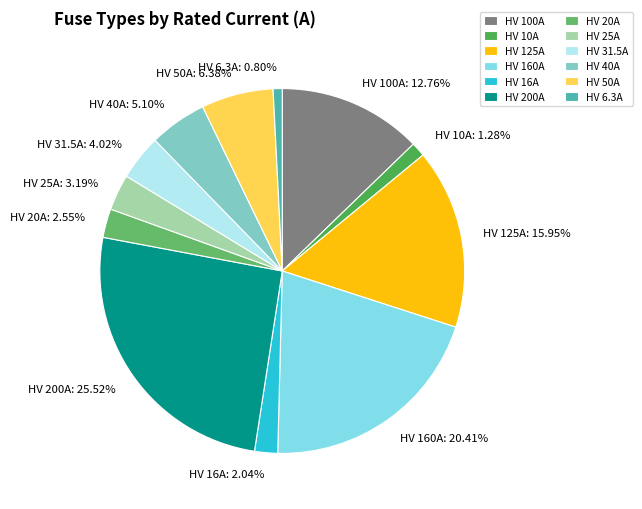

Is it true that HV 125A is 16% of the pie?

True